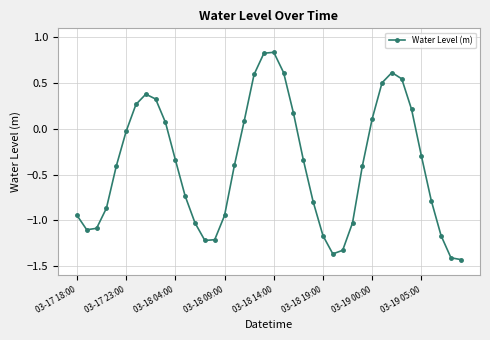

What is the difference between the maximum and minimum values?

2.3